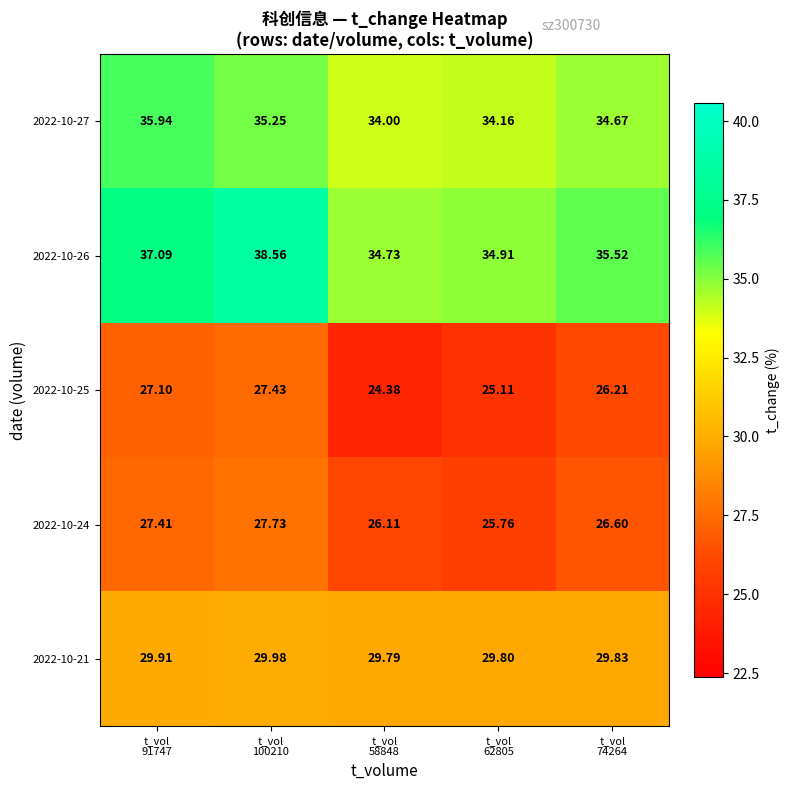

At which category does the chart reach its minimum across all series?

t_vol
58848